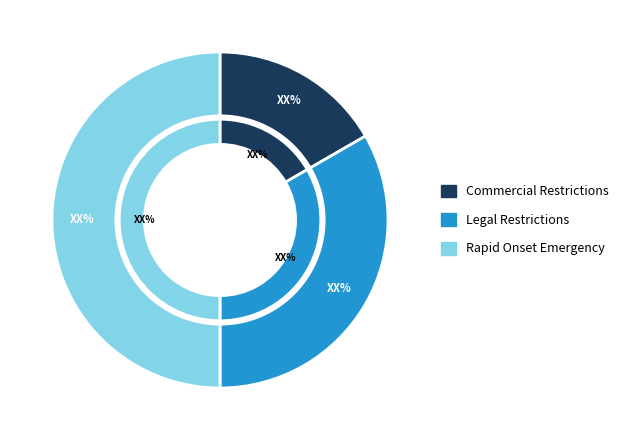

Which category has the smallest portion of the pie?

Commercial Restrictions